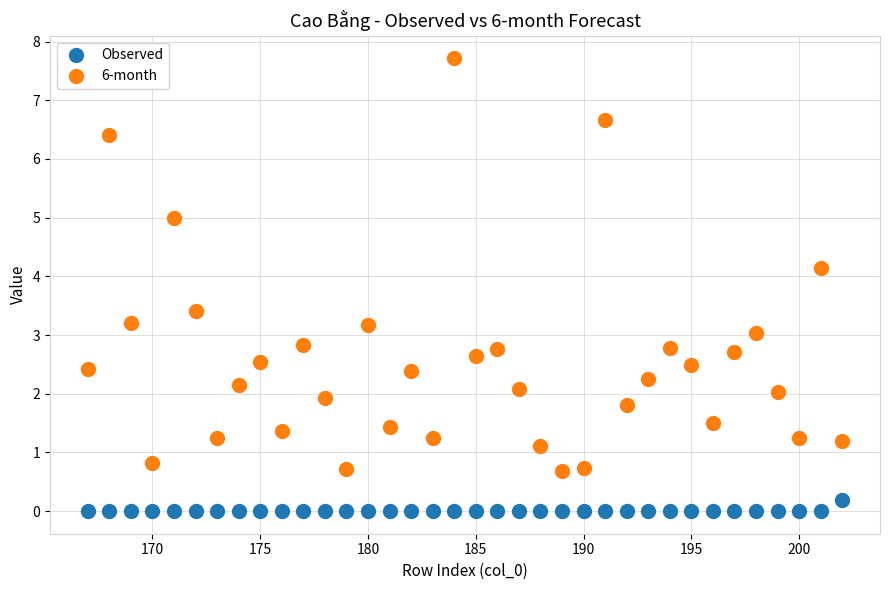

What are all the series names shown in the legend?

Observed, 6-month